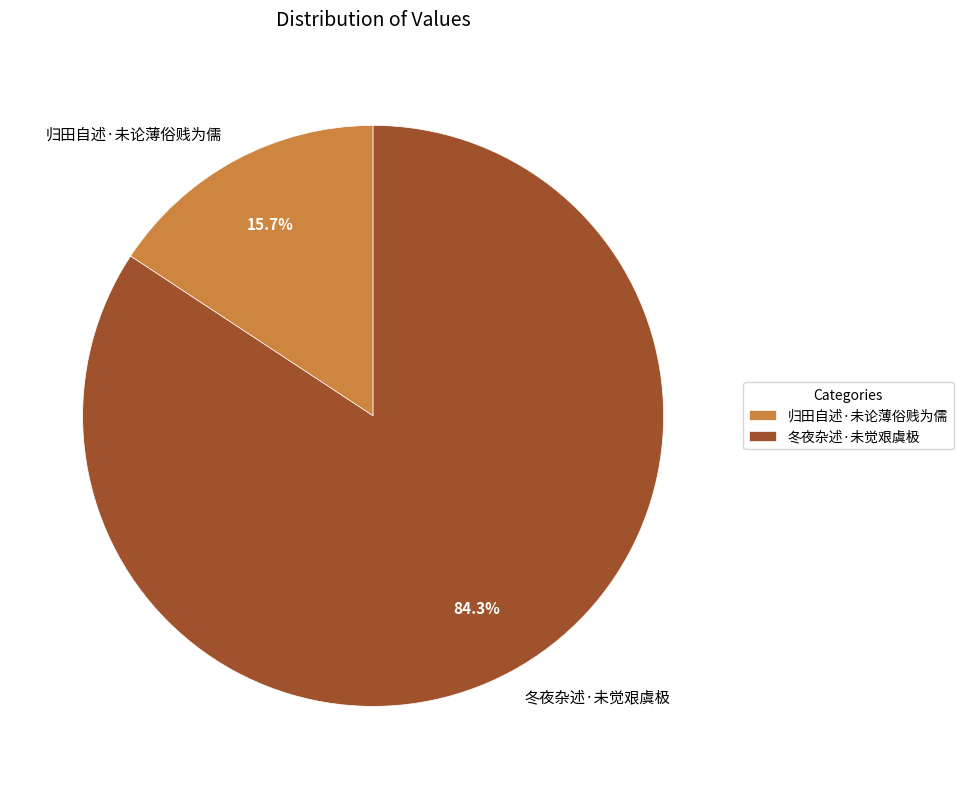

Does any single category account for the majority?

Yes